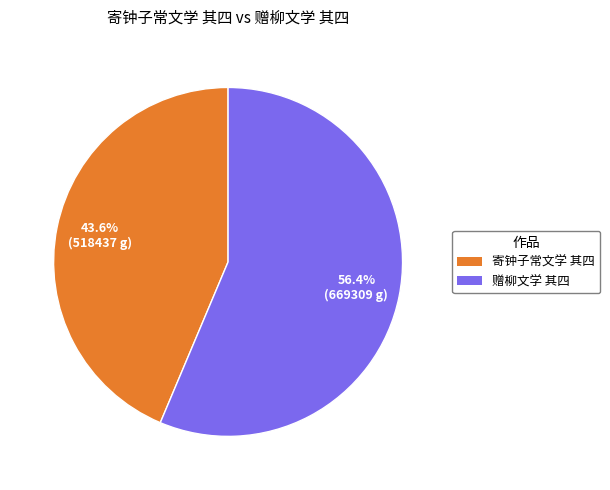

True or false: 寄钟子常文学 其四 accounts for 44% of the total.

True